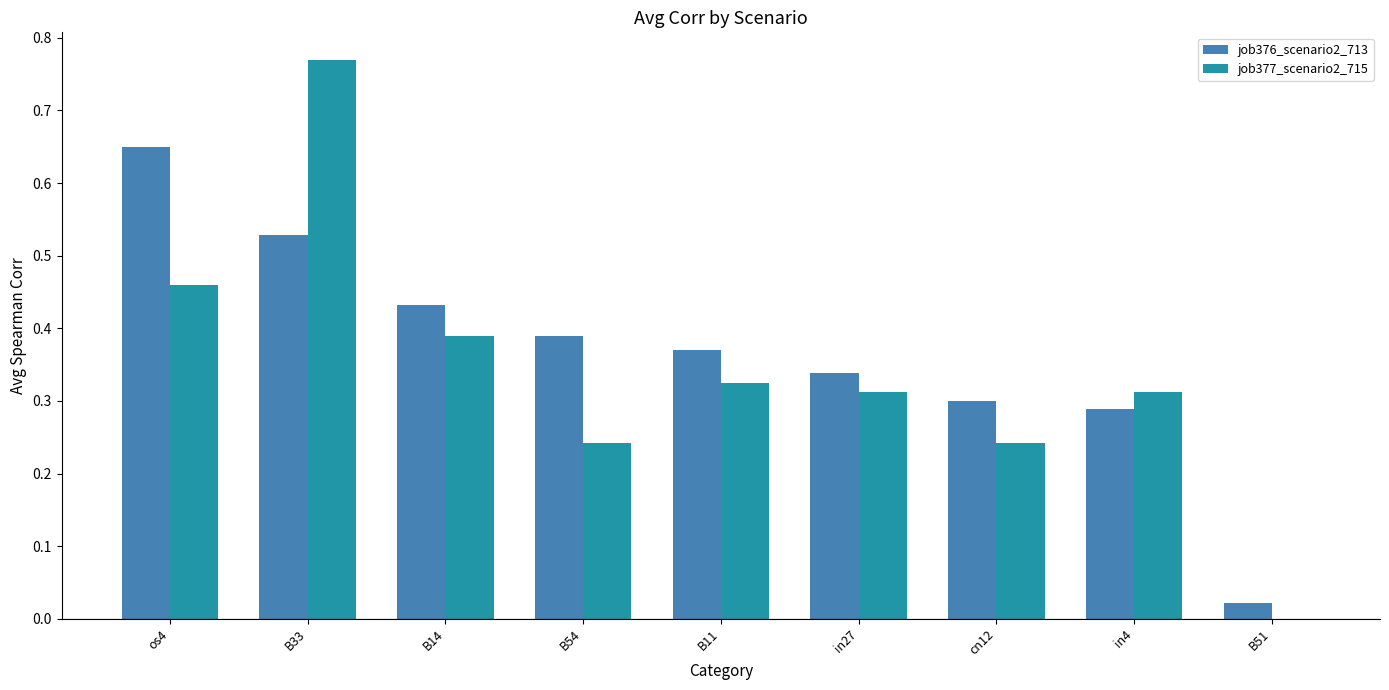

True or false: job376_scenario2_713 has a value of 0.1 at B54.

False